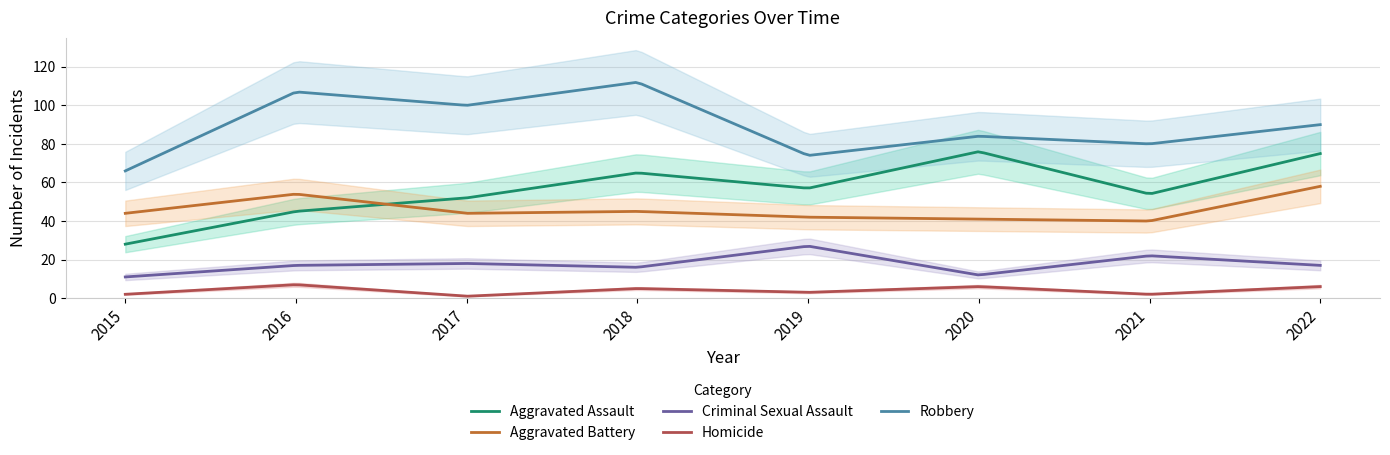

The Robbery series shows 66 at 2015. True or false?

True